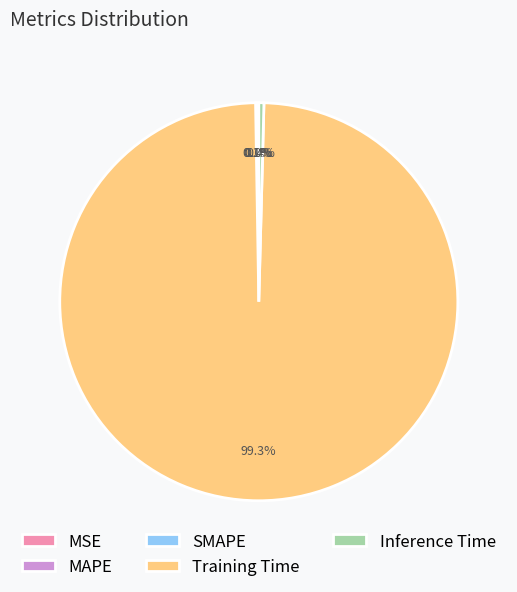

Which category accounts for the majority?

Training Time